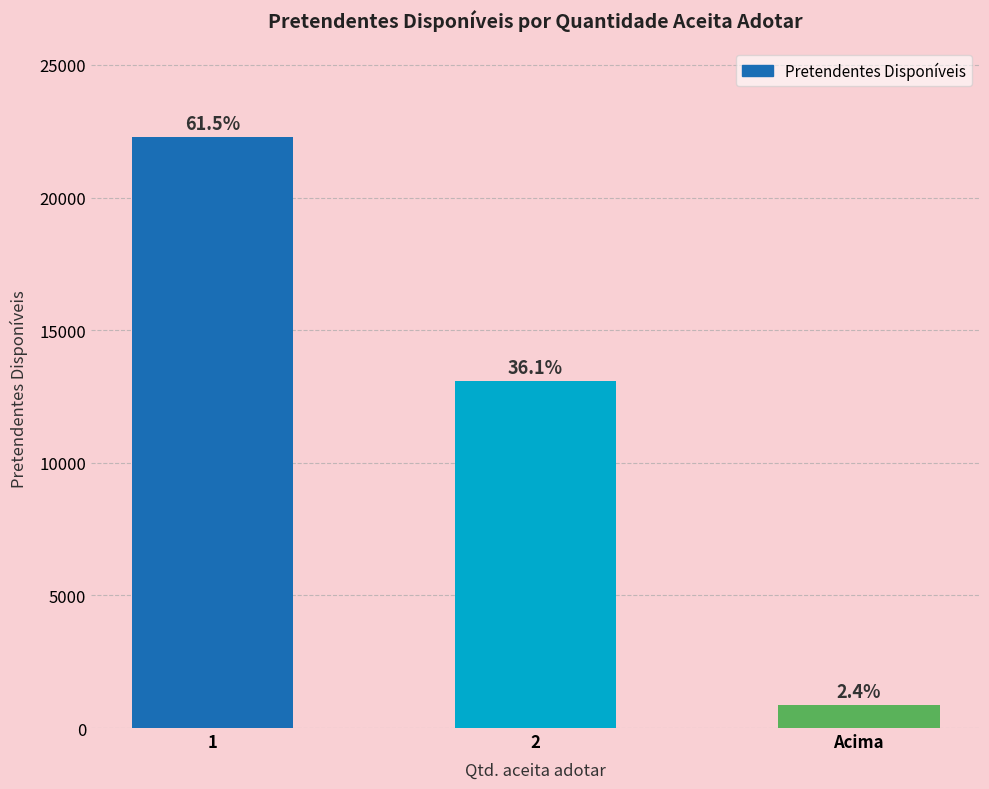

How many bars are there in total?

3